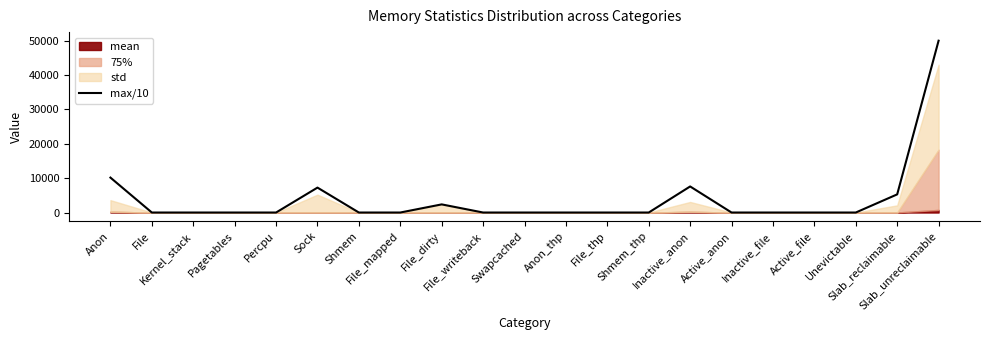

Which label corresponds to the largest value in the chart?

Slab_unreclaimable